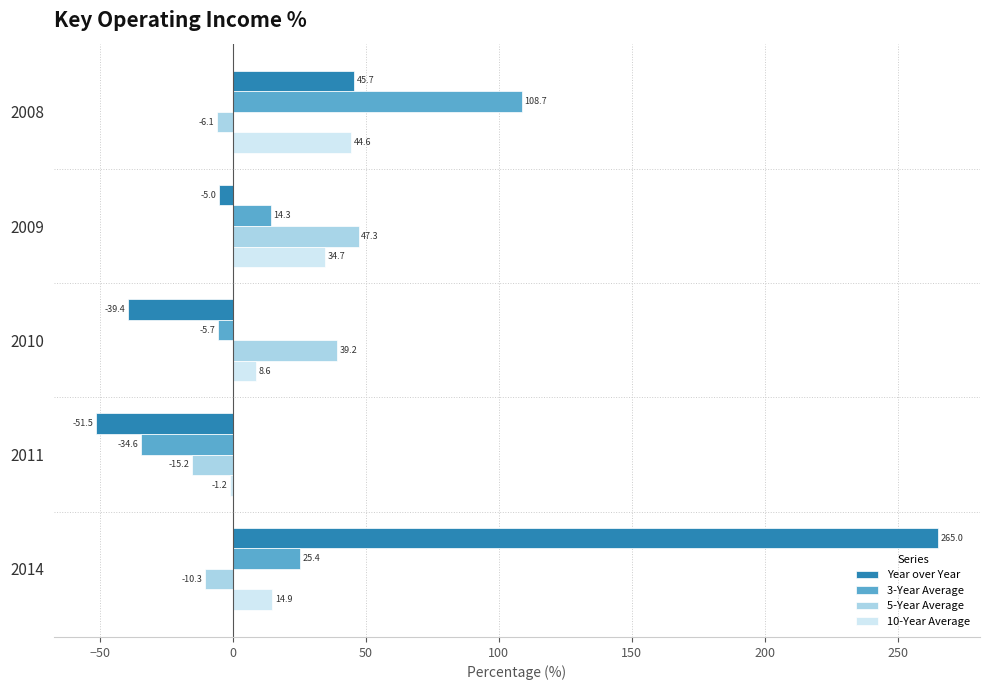

Which series has the largest total across all categories?

Year over Year